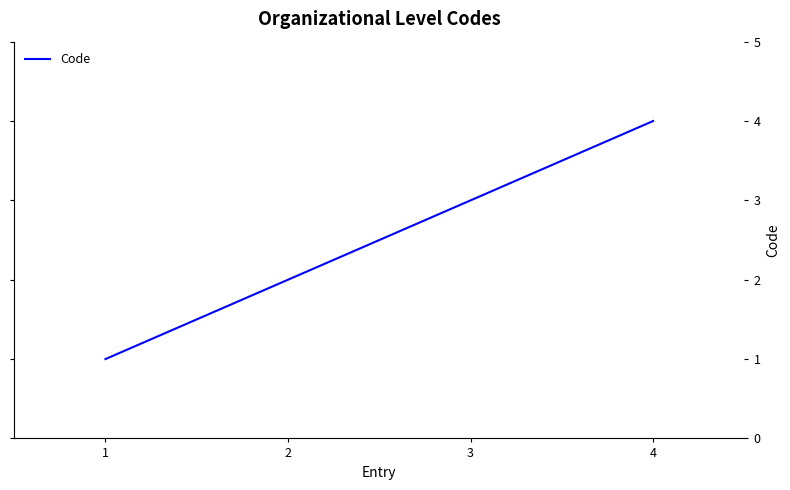

What is the difference between the maximum and minimum values?

3